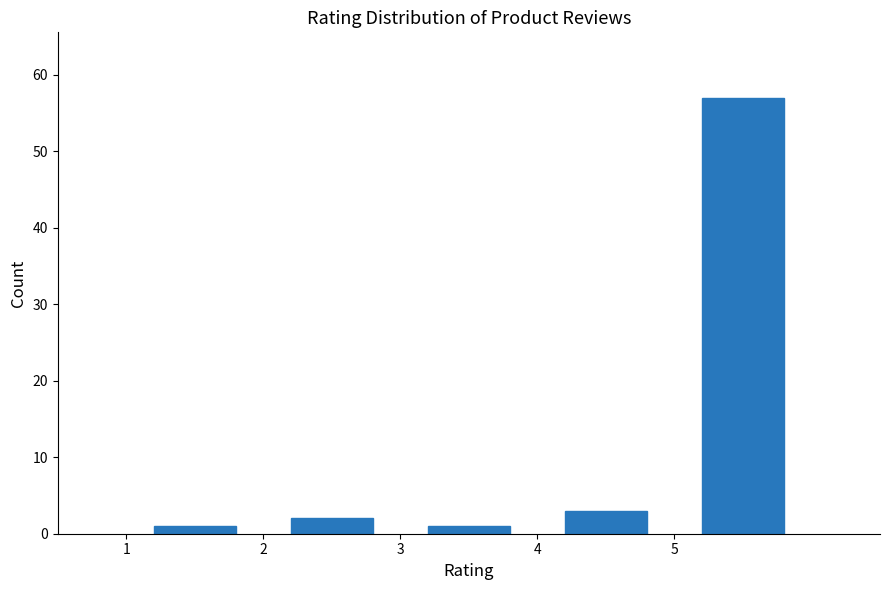

What is the height of the bar covering 1 to 2 on the x-axis? The values are not printed on the chart, so give them approximately, as read against the axis.

1